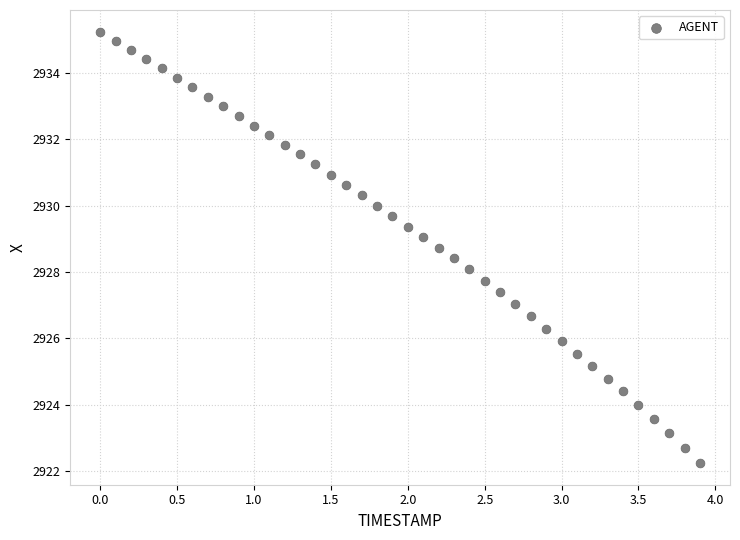

What is the range of X values (max minus min)?

3.9